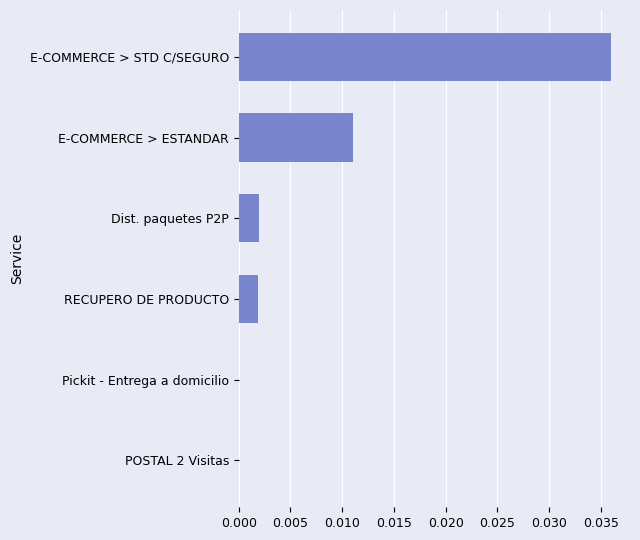

Which has a higher value, E-COMMERCE > STD C/SEGURO or Dist. paquetes P2P?

E-COMMERCE > STD C/SEGURO